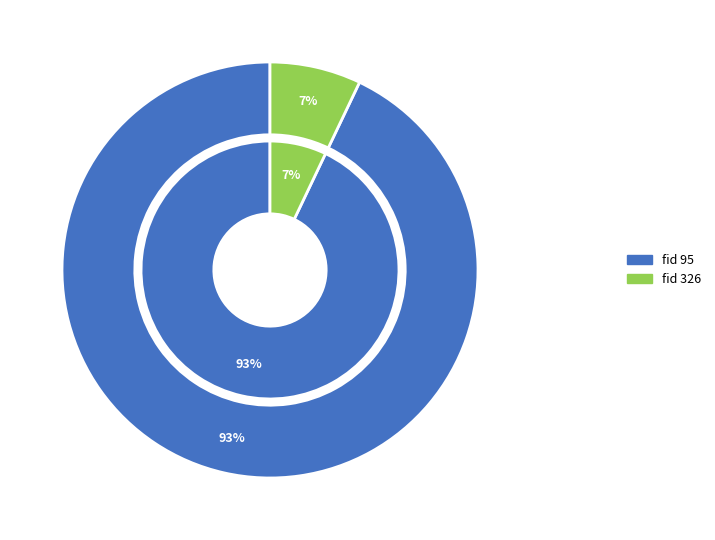

Which has a higher value, 95 or 326?

95